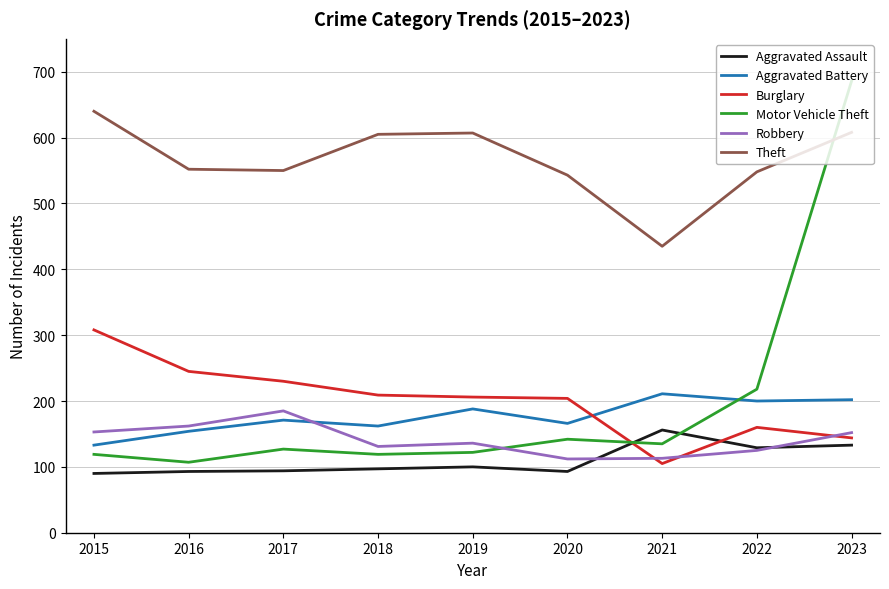

What is the smallest value displayed?

90